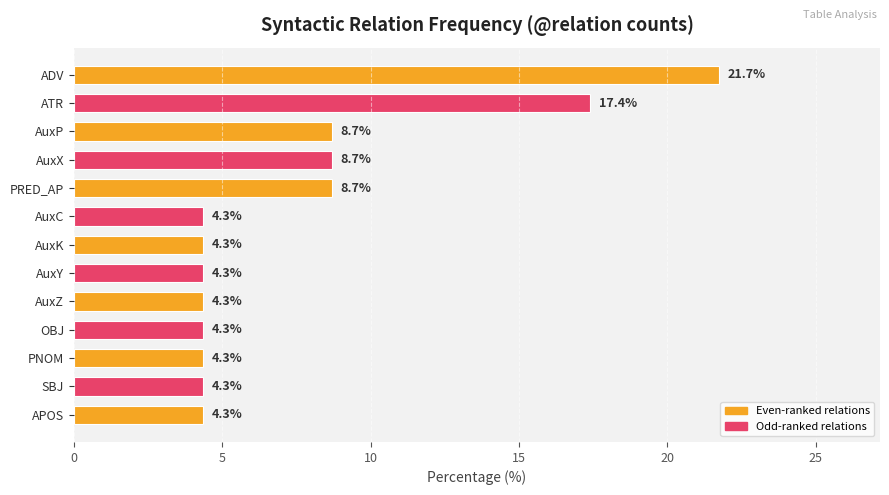

Does the chart contain any negative values?

No